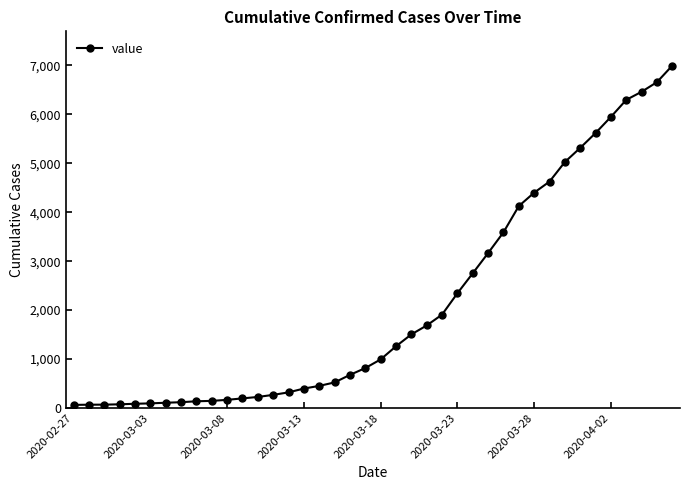

What is the maximum value shown in the chart?

6995